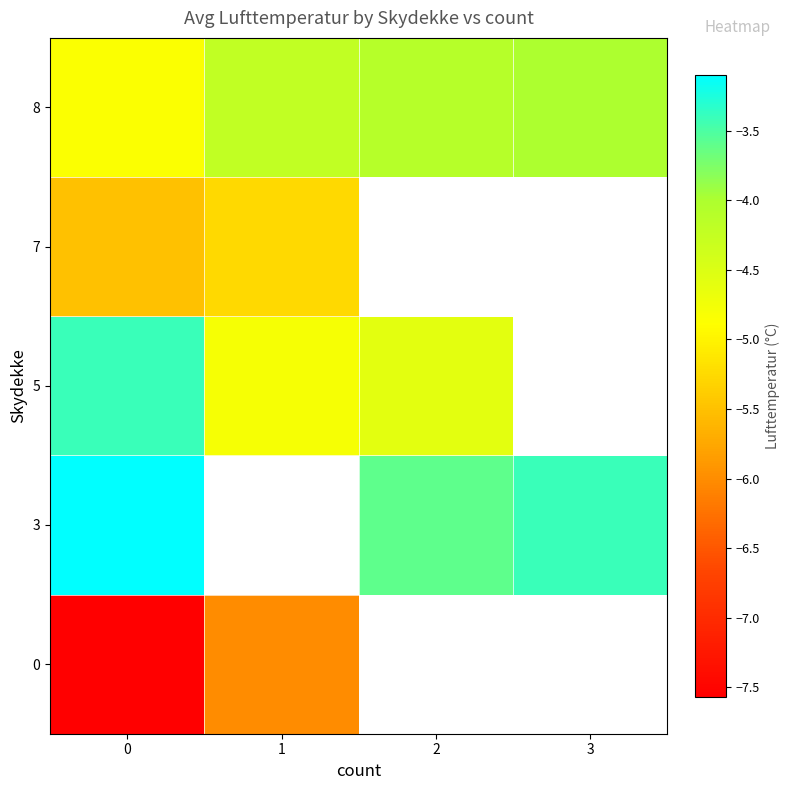

How many series are shown in this chart?

5